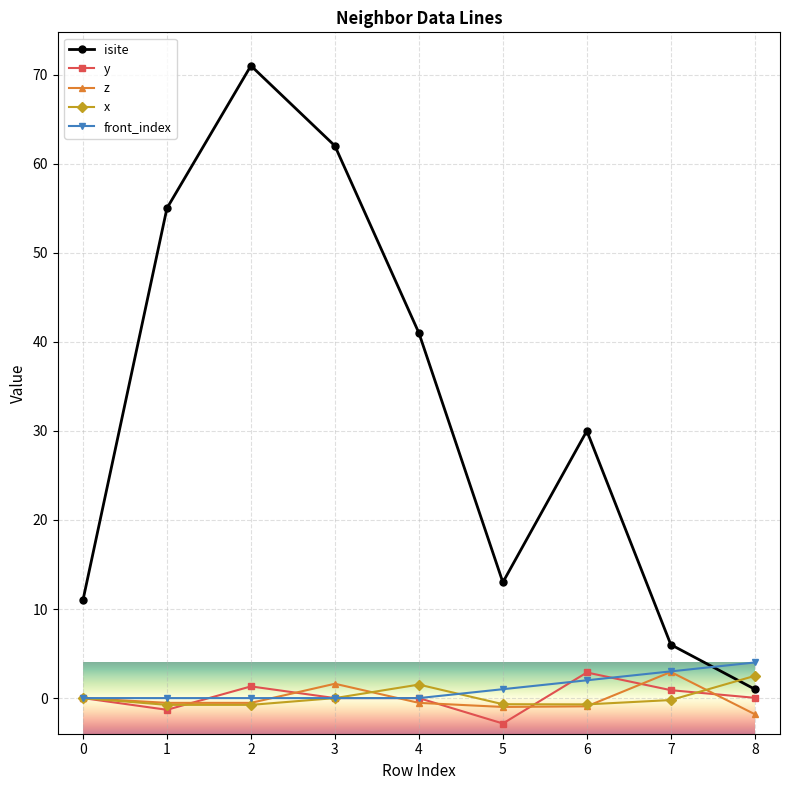

What is the value of the x point at the 9th from the left?

2.5